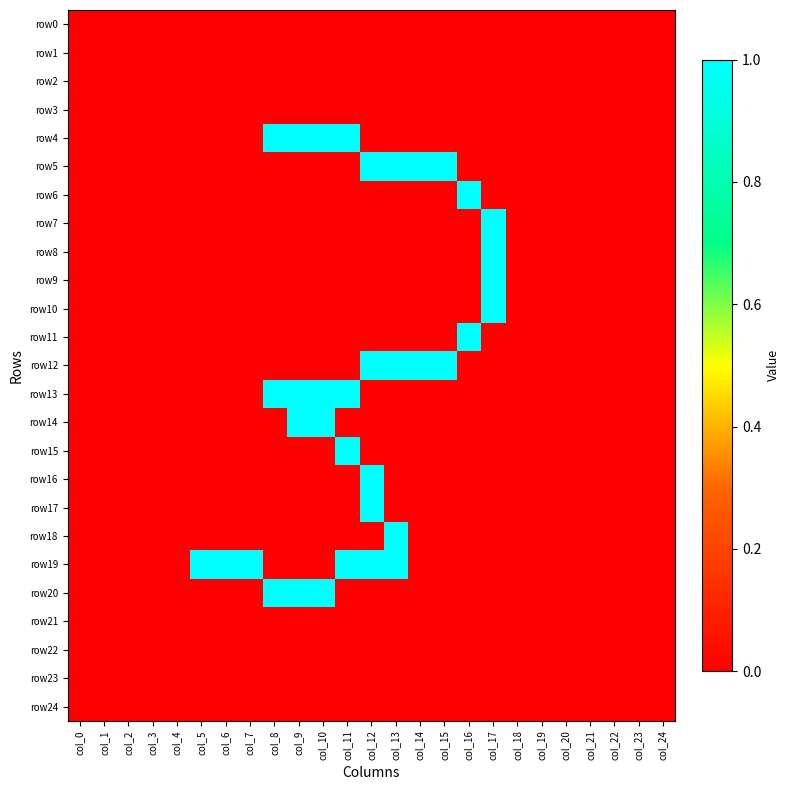

Which series has the largest total across all categories?

row19